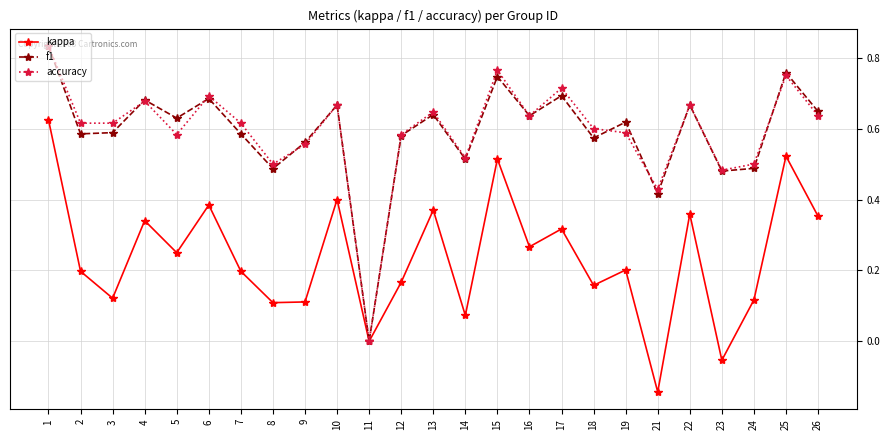

What are all the series names shown in the legend?

kappa, f1, accuracy